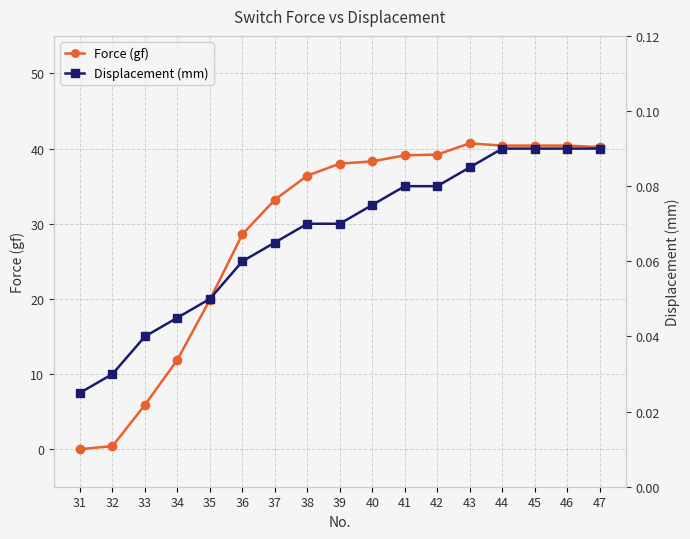

What is the value of the Displacement (mm) point at the 5th from the left?

0.1